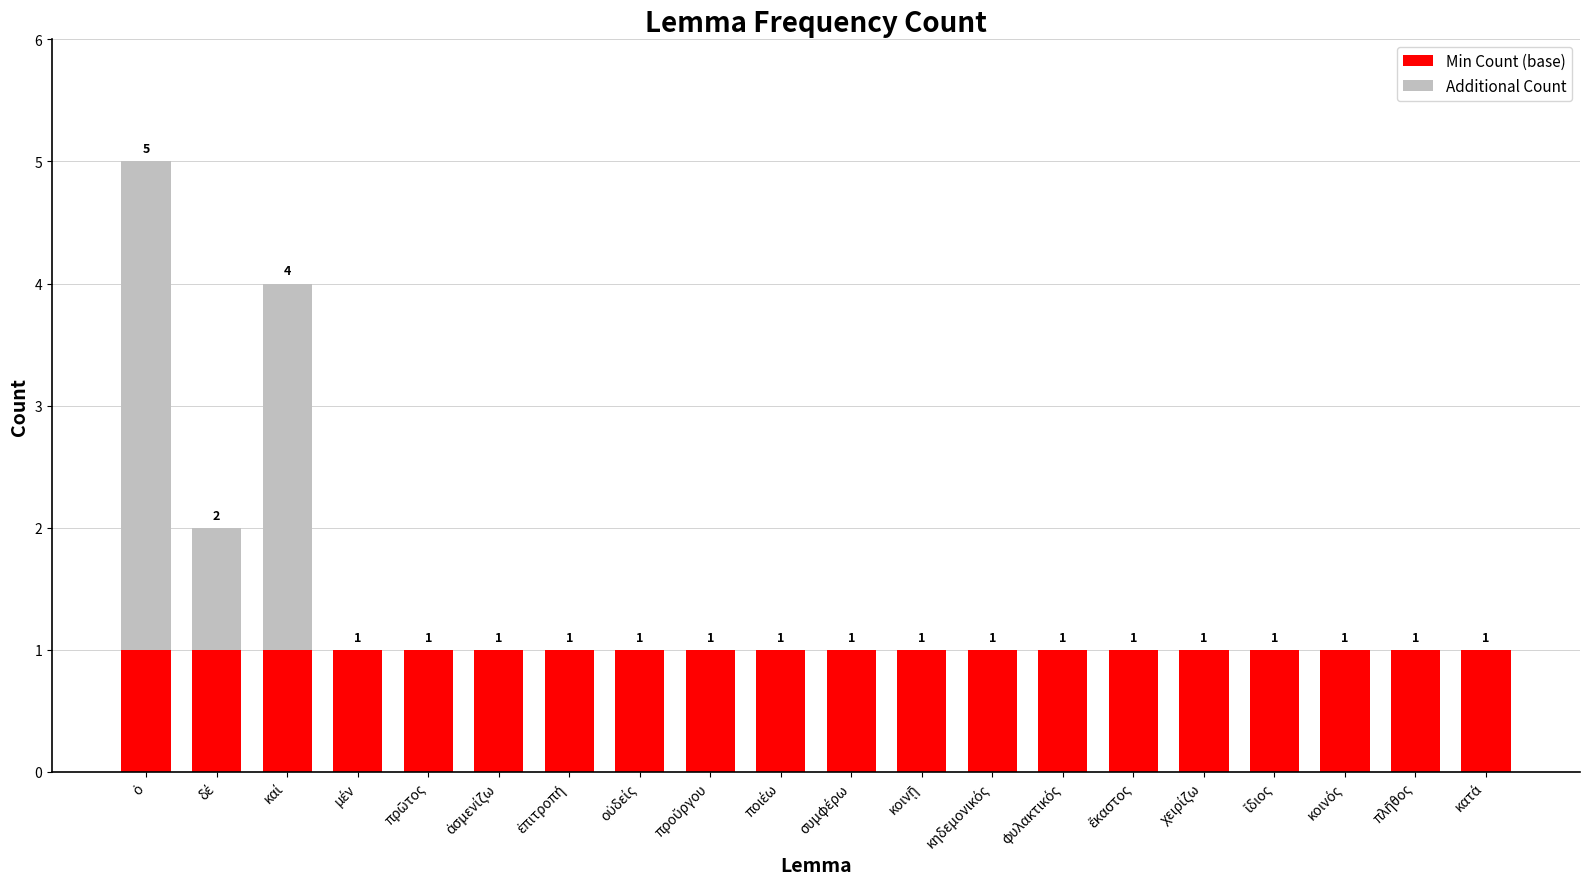

What is the sum of all Min Count (base) values?

20